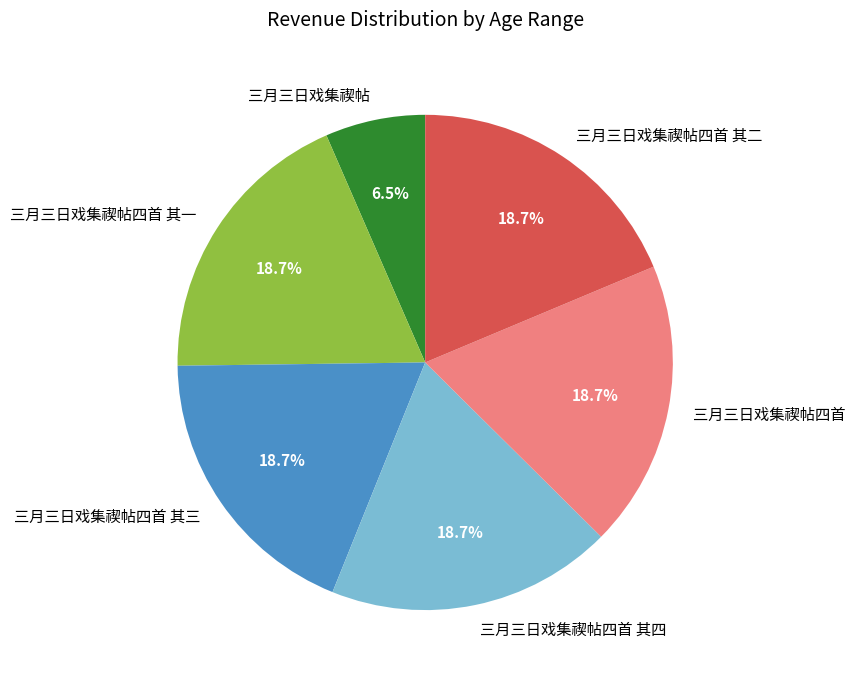

Count the number of slices in the pie.

6